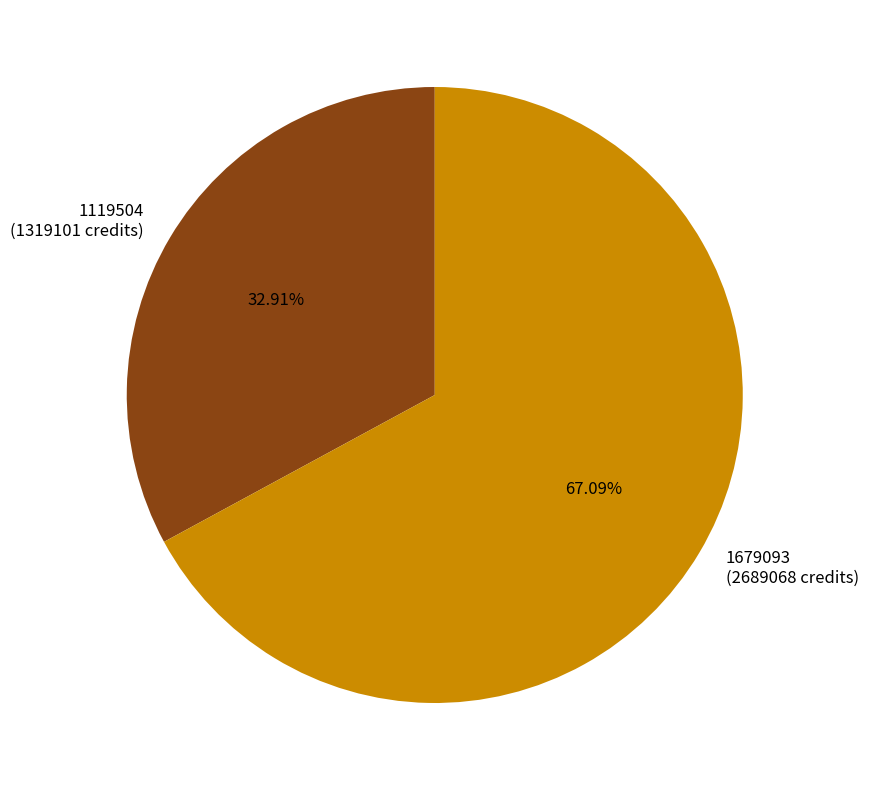

To the nearest percent, what is the average slice percentage?

50%